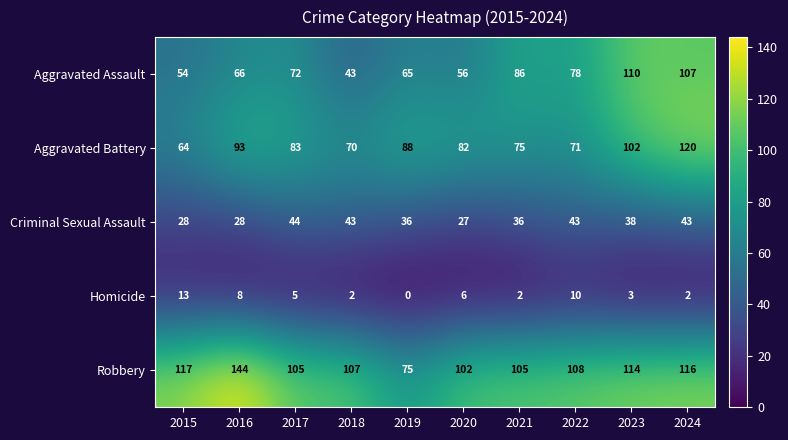

What is the average value of the Robbery series?

109